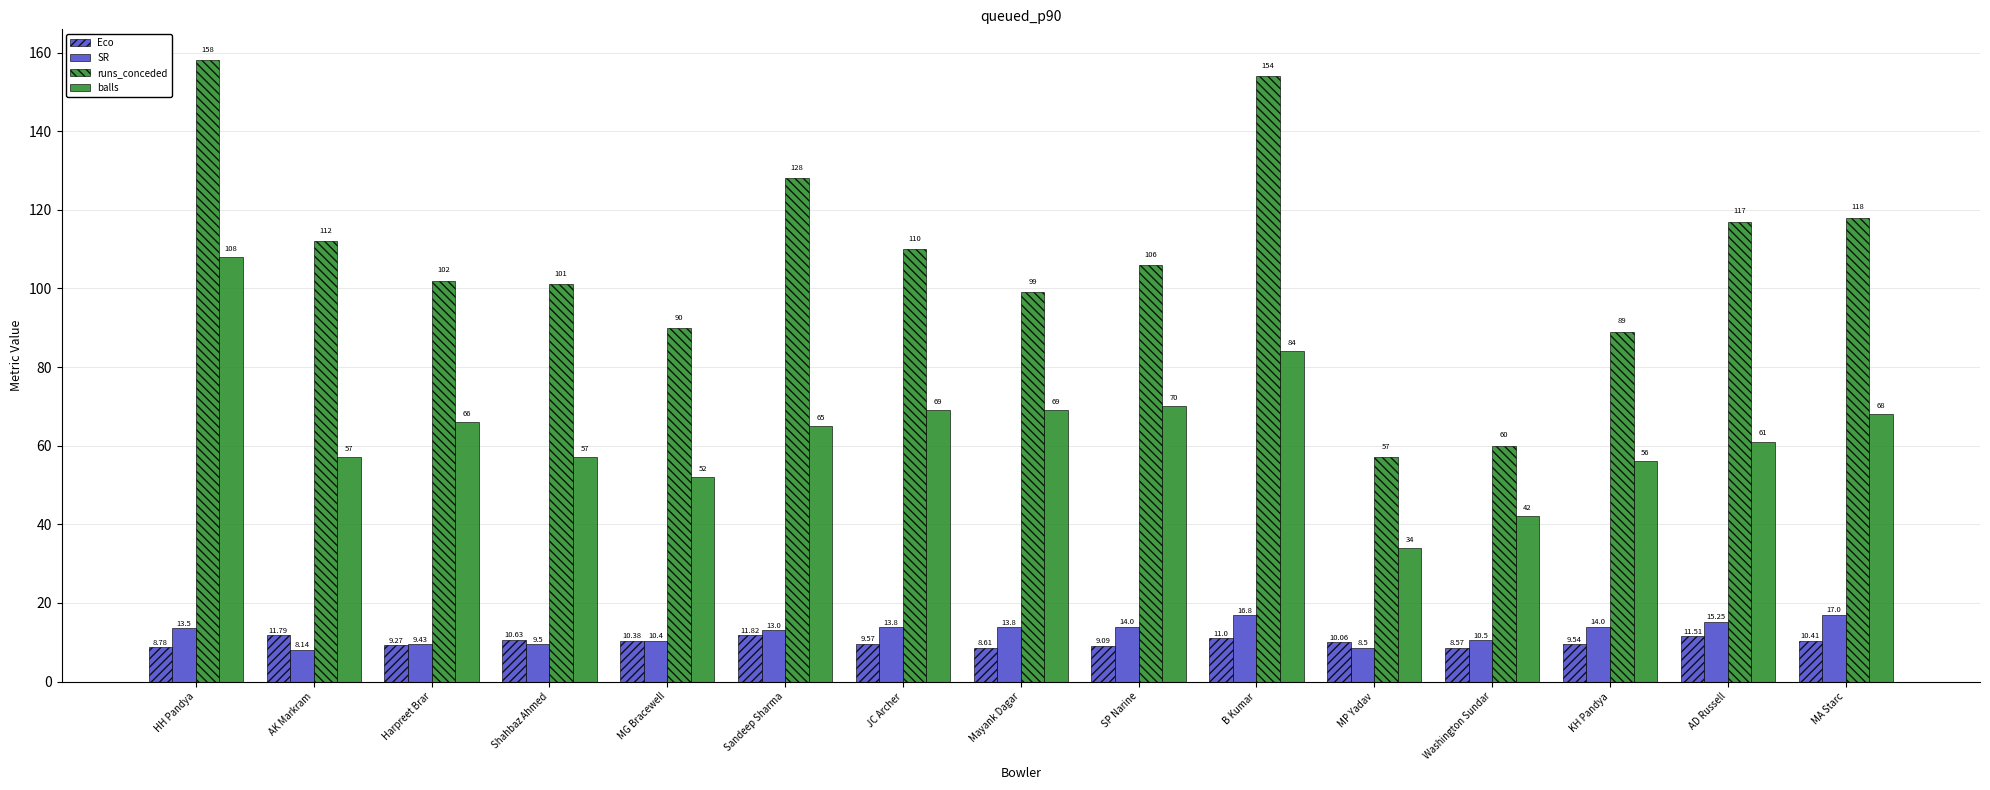

How many bars are there in each group?

4